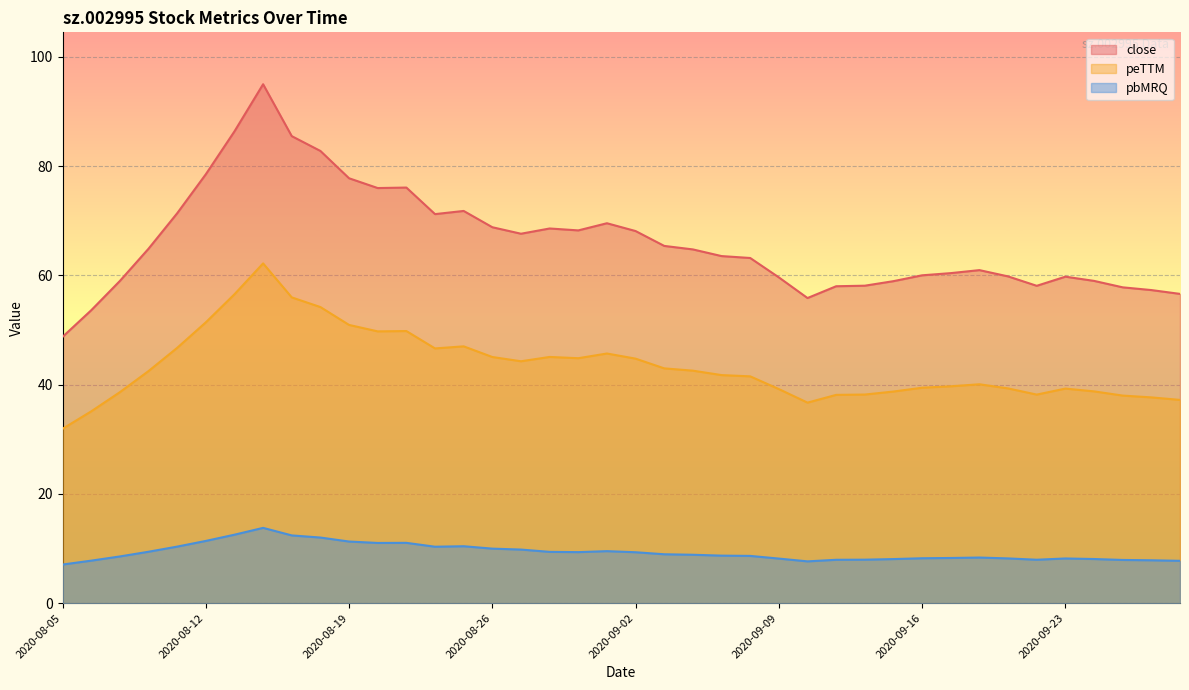

How many categories are shown in the chart?

40